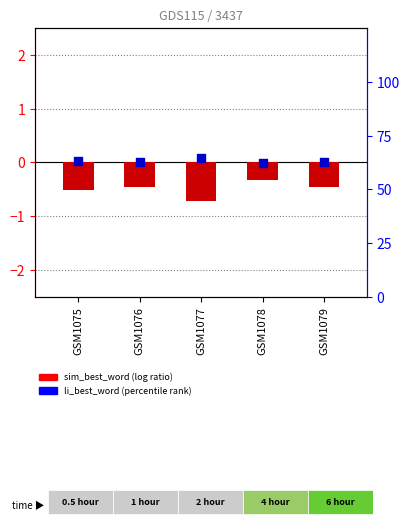

Which series reaches the minimum Y coordinate?

sim_best_word